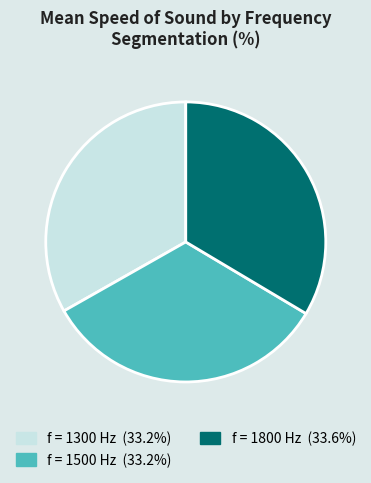

Is there any slice that represents more than half of the pie?

No